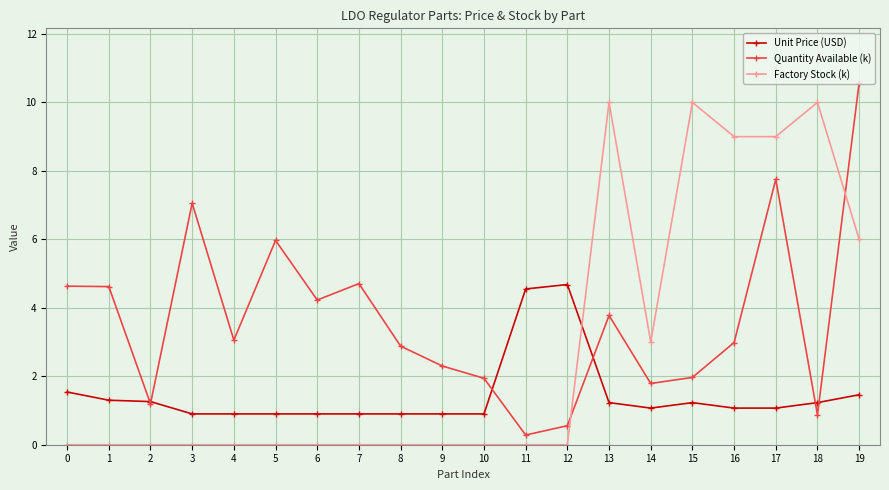

Does the chart have visible grid lines?

Yes